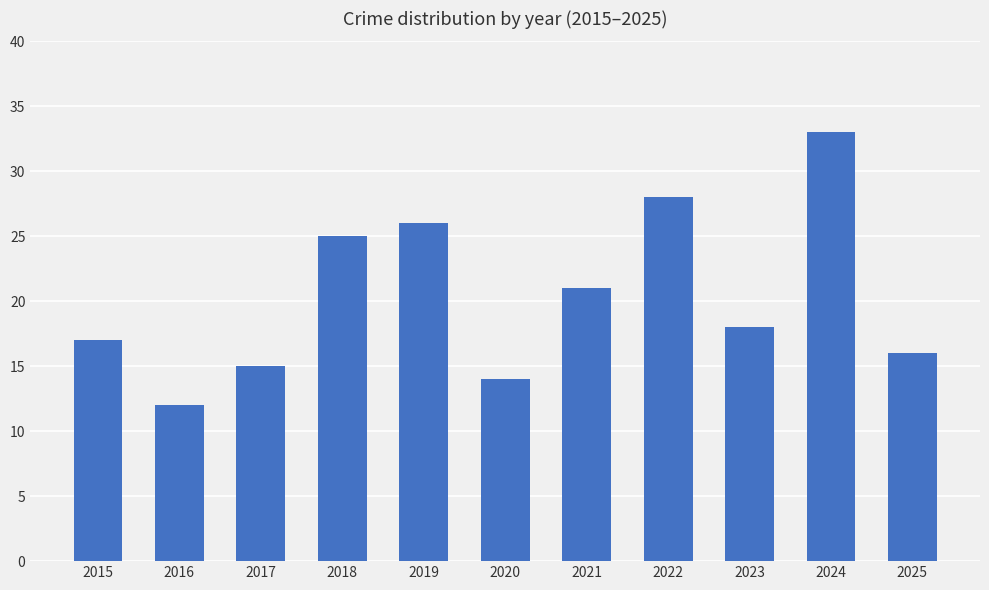

What is the value of the 1st bar from the left?

17